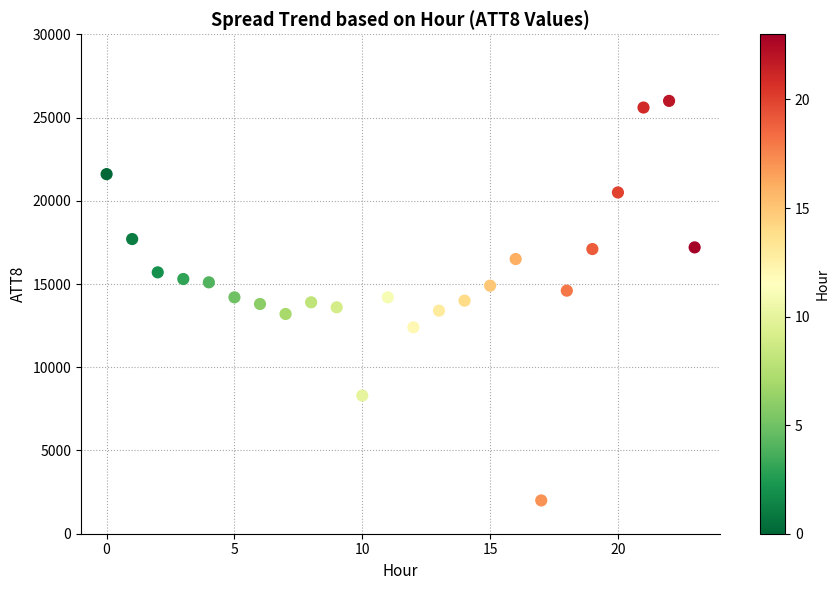

What is the range of Y values (max minus min)?

24000